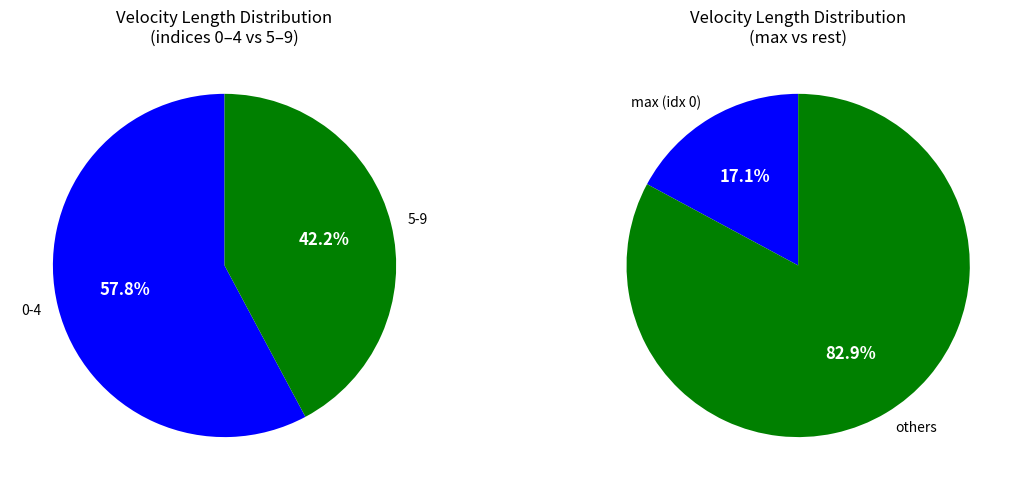

Which has a higher value, 2 or 7?

2